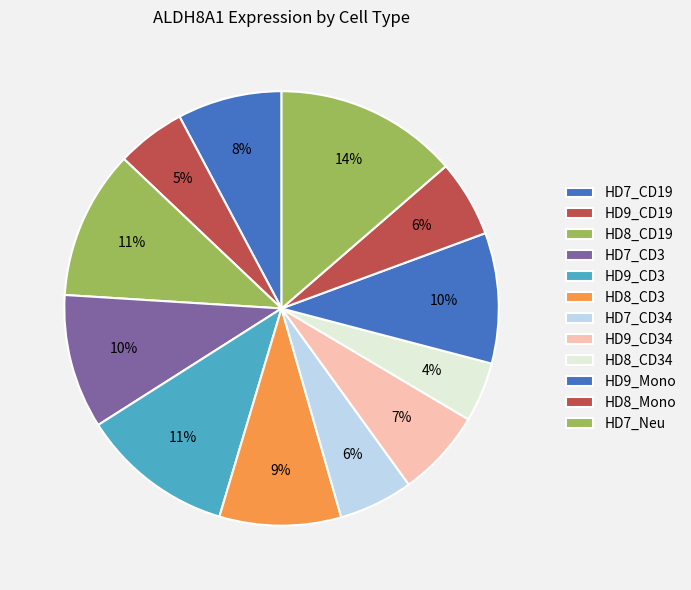

What is the smallest slice in the pie chart?

HD8_CD34